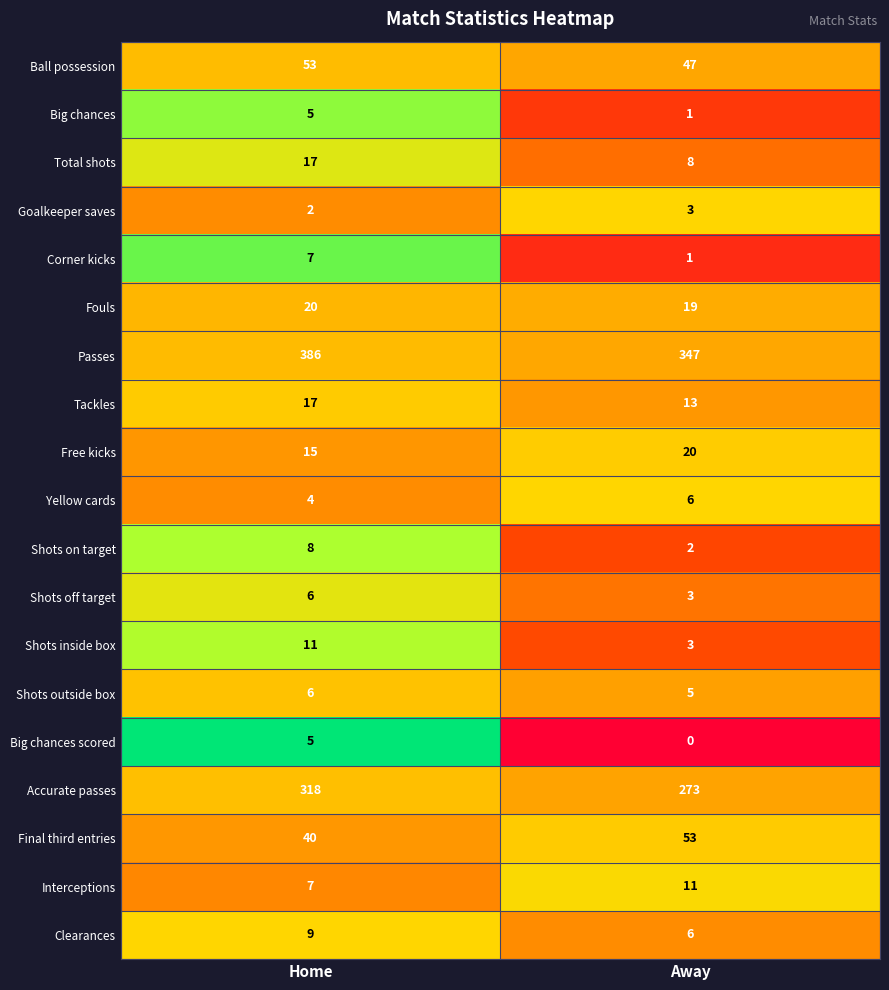

The Big chances scored series shows 5 at Home. True or false?

True